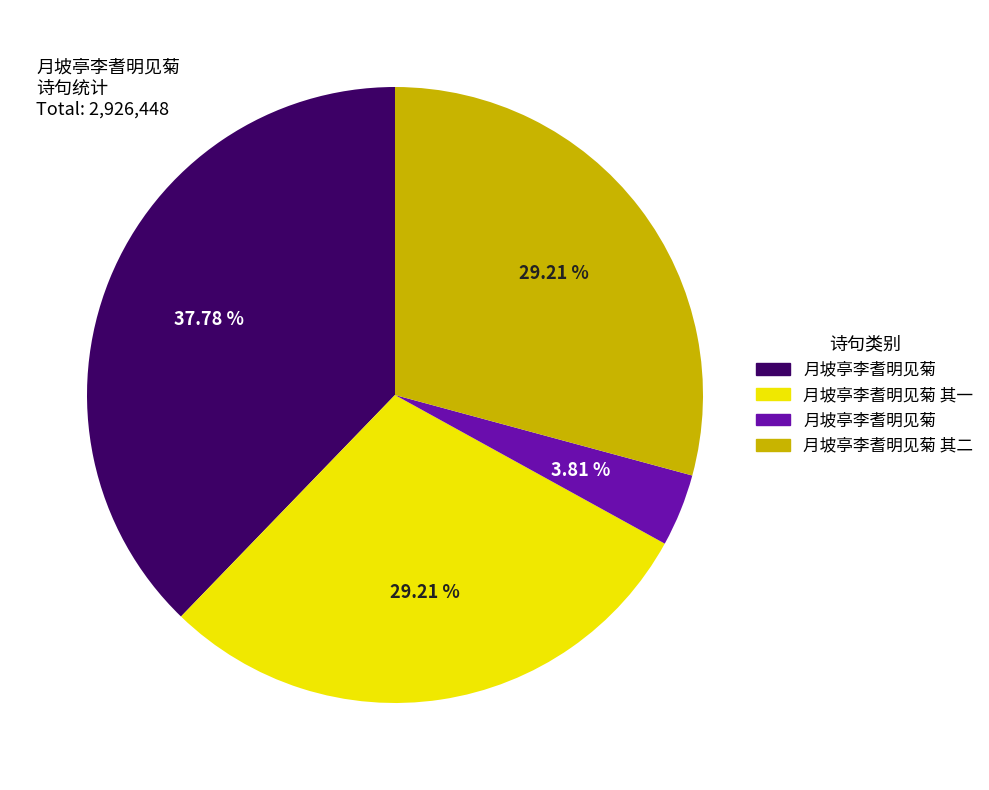

Does any single category account for the majority?

No